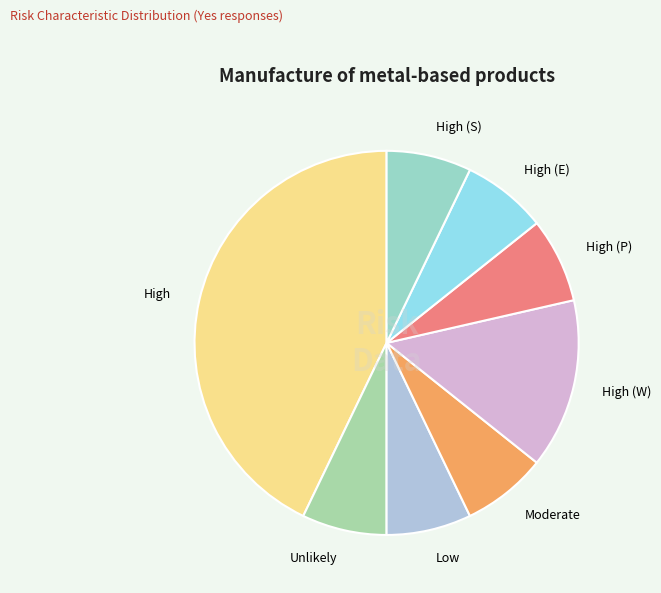

Between High (S) and High, which is larger?

High